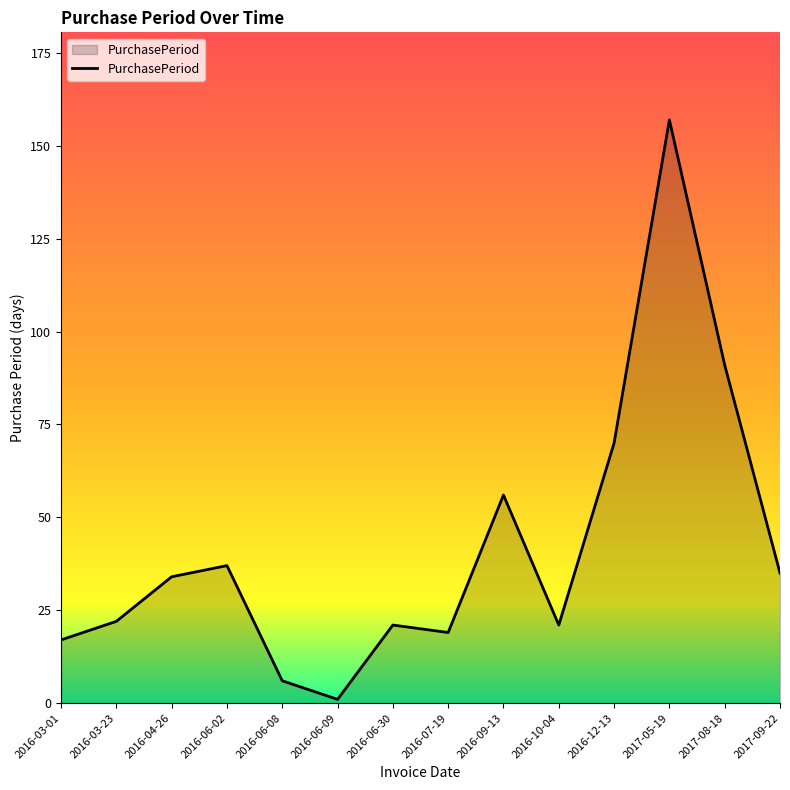

What is the change in value from 2016-04-26 to 2016-09-13?

+22